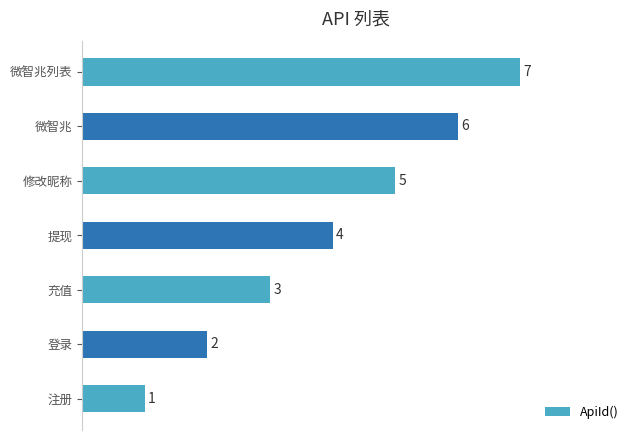

Rank the categories by value from highest to lowest.

微智兆列表, 微智兆, 修改昵称, 提现, 充值, 登录, 注册